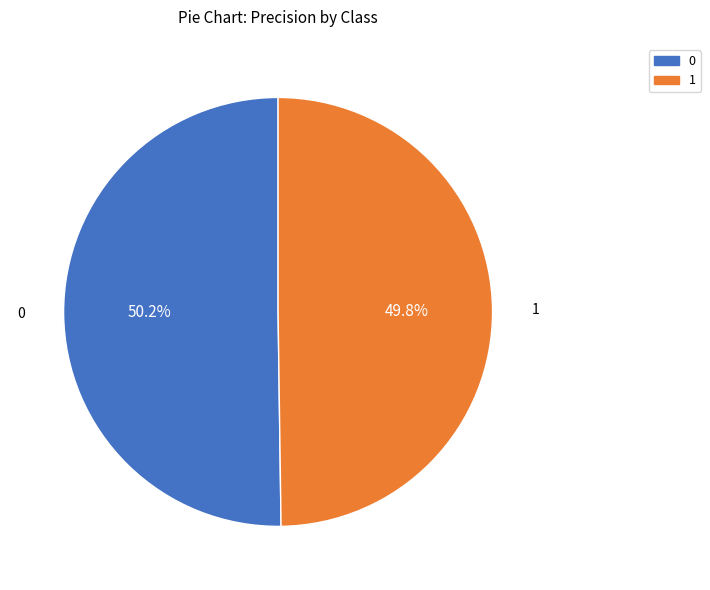

To the nearest percent, what percentage of the pie is 1?

50%